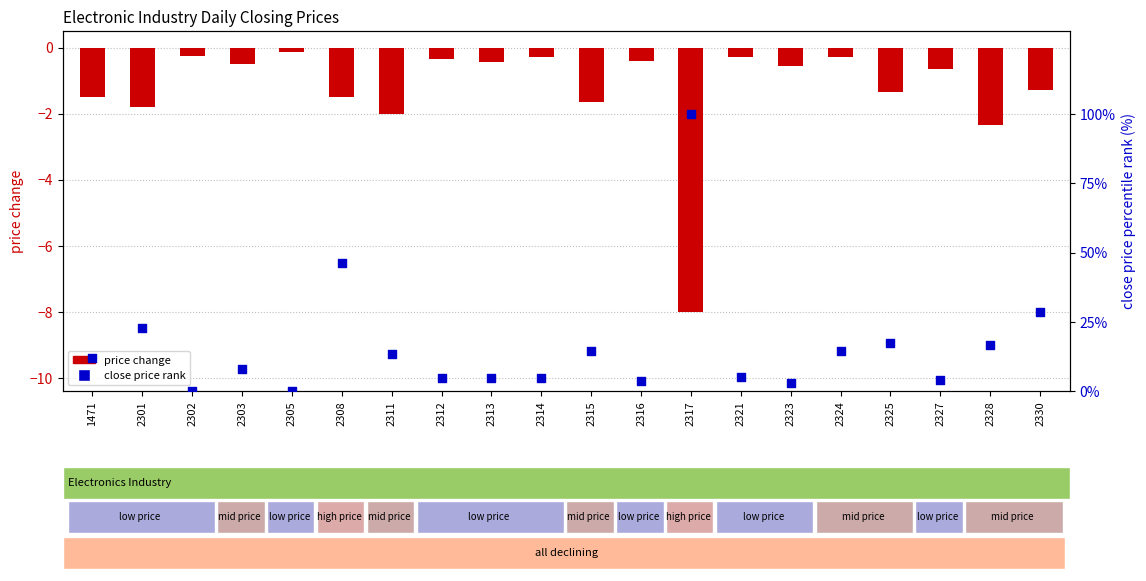

Which series contains the highest Y value?

close price rank